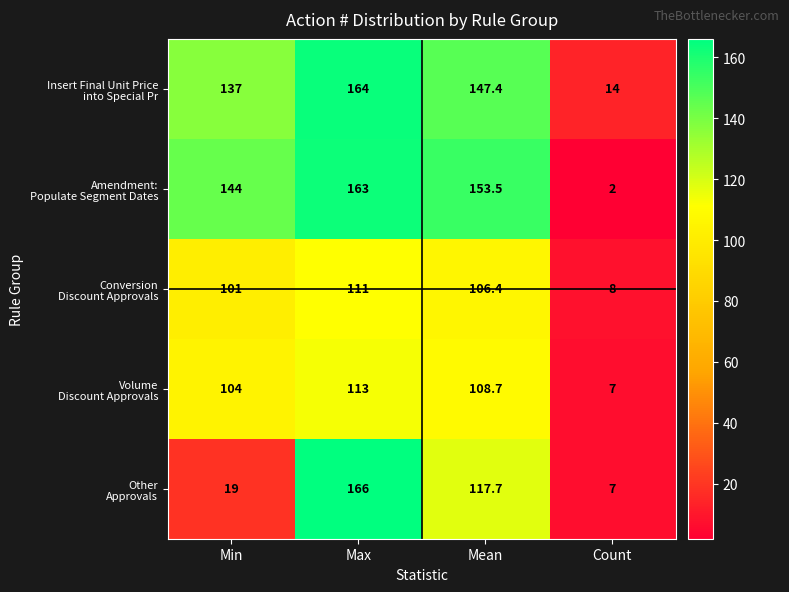

At which category does the chart reach its minimum across all series?

Count